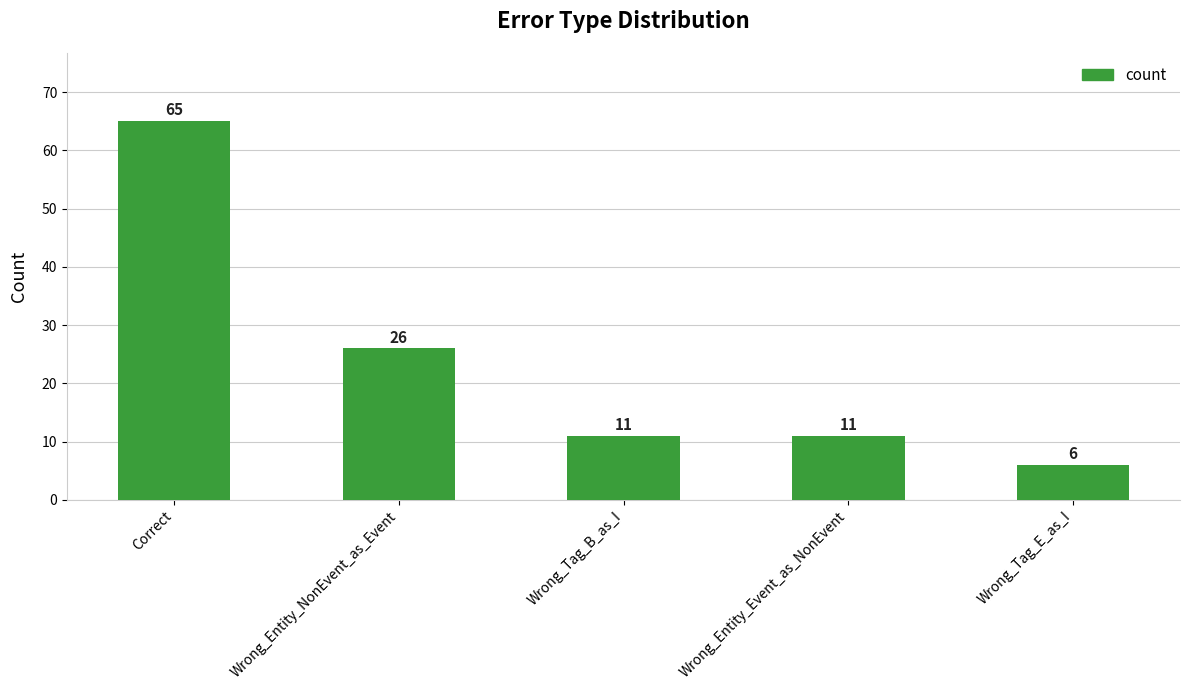

The chart shows a value of 11 at Wrong_Tag_B_as_I. True or false?

True